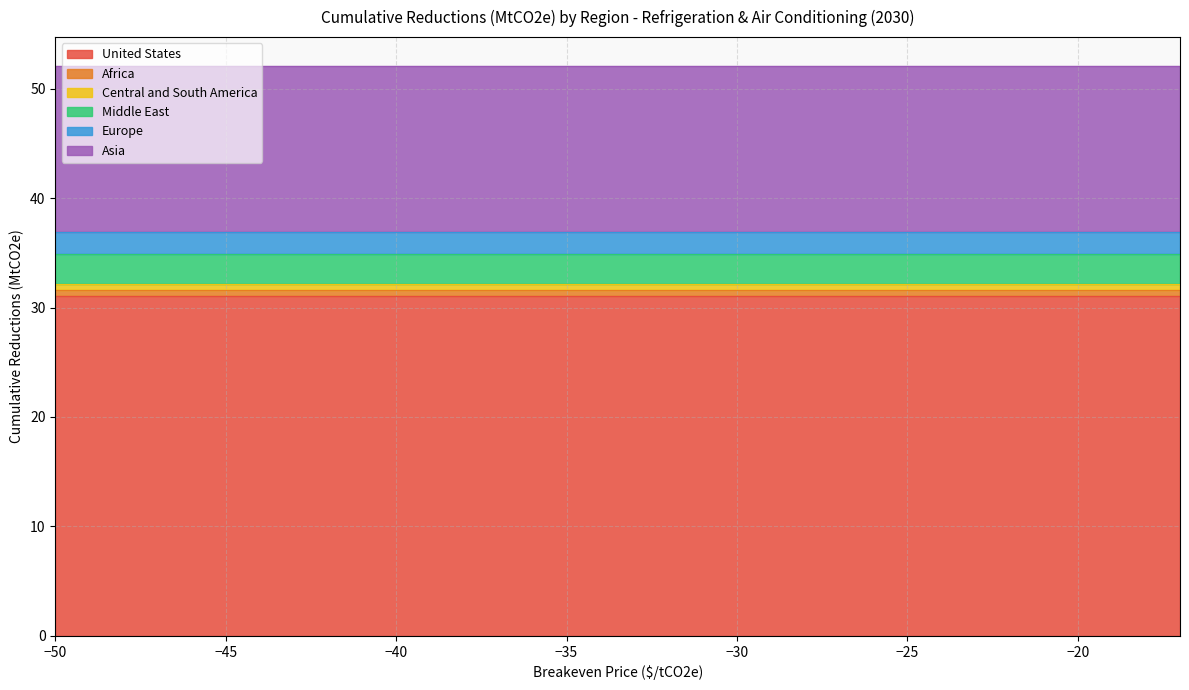

What is the maximum value for Europe?

2.0